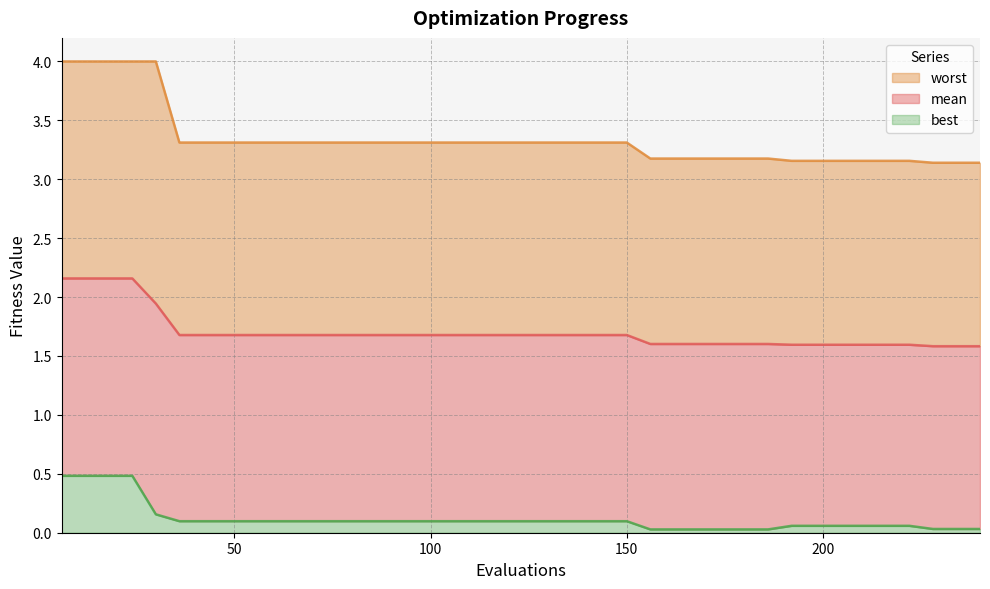

Is the value of mean at 192 greater than the value of worst at 90?

No